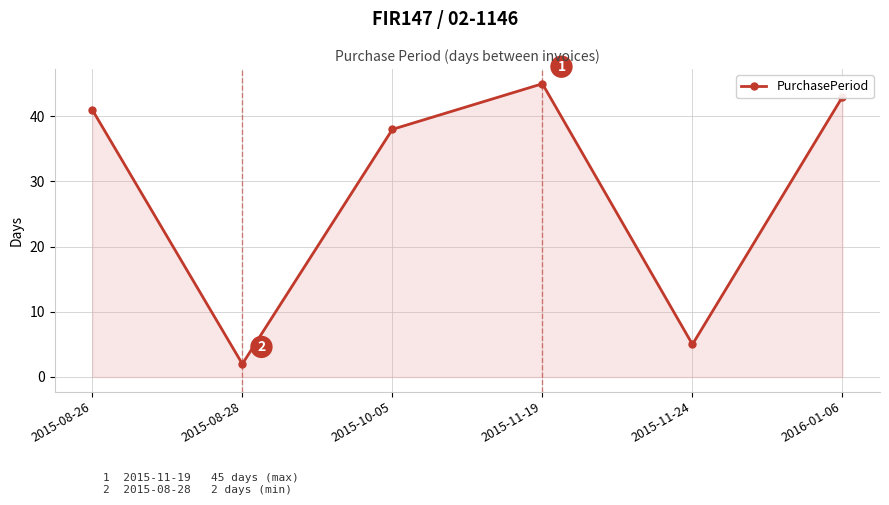

How many data points does each series have?

6